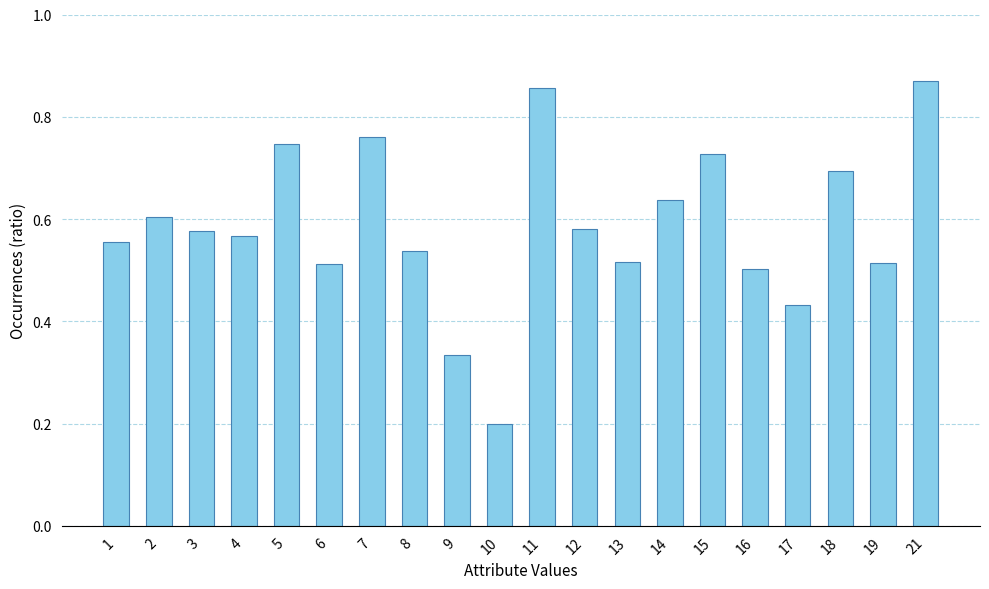

The chart shows a value of 1.3 at 21. True or false?

False